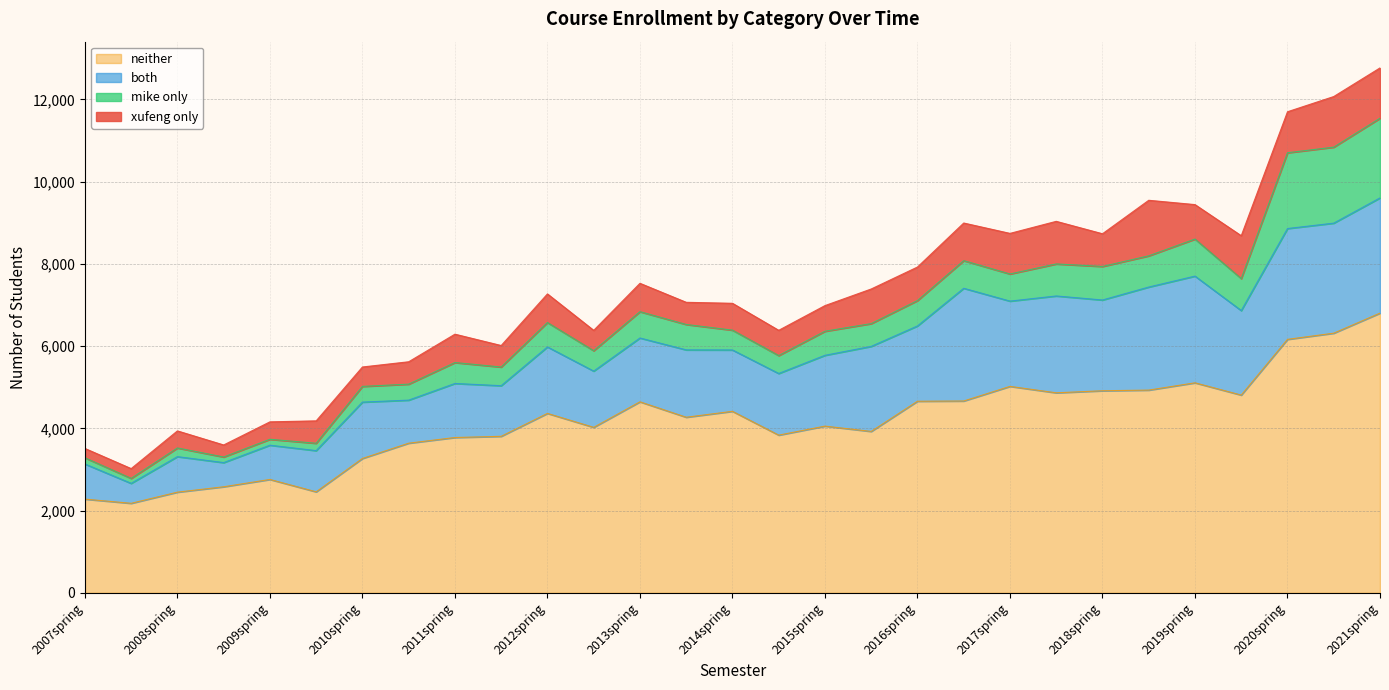

True or false: neither and xufeng only cross at least once.

False